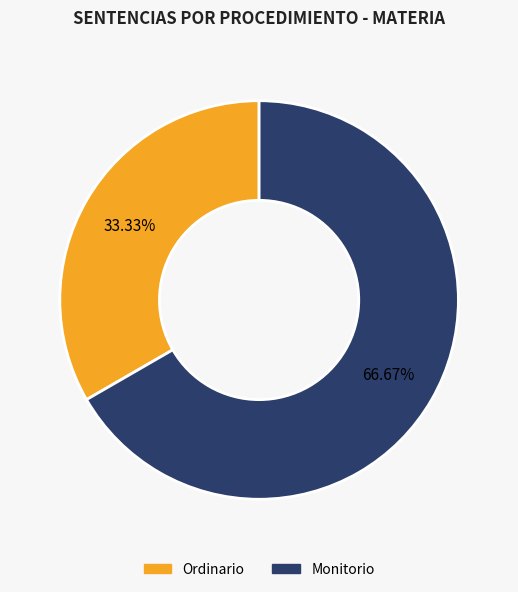

The Monitorio slice represents 60% of the pie. True or false?

False